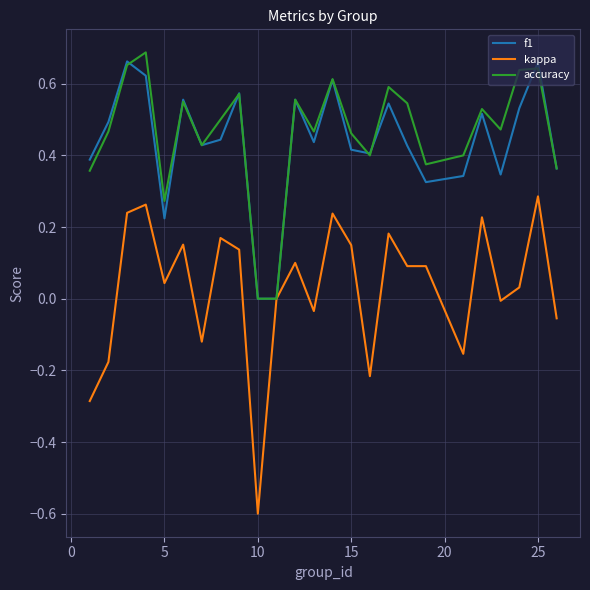

What are all the series names shown in the legend?

f1, kappa, accuracy